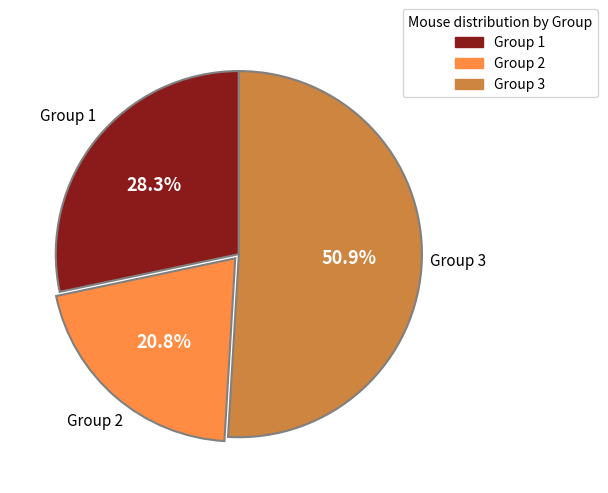

Is there a majority slice in this chart?

Yes